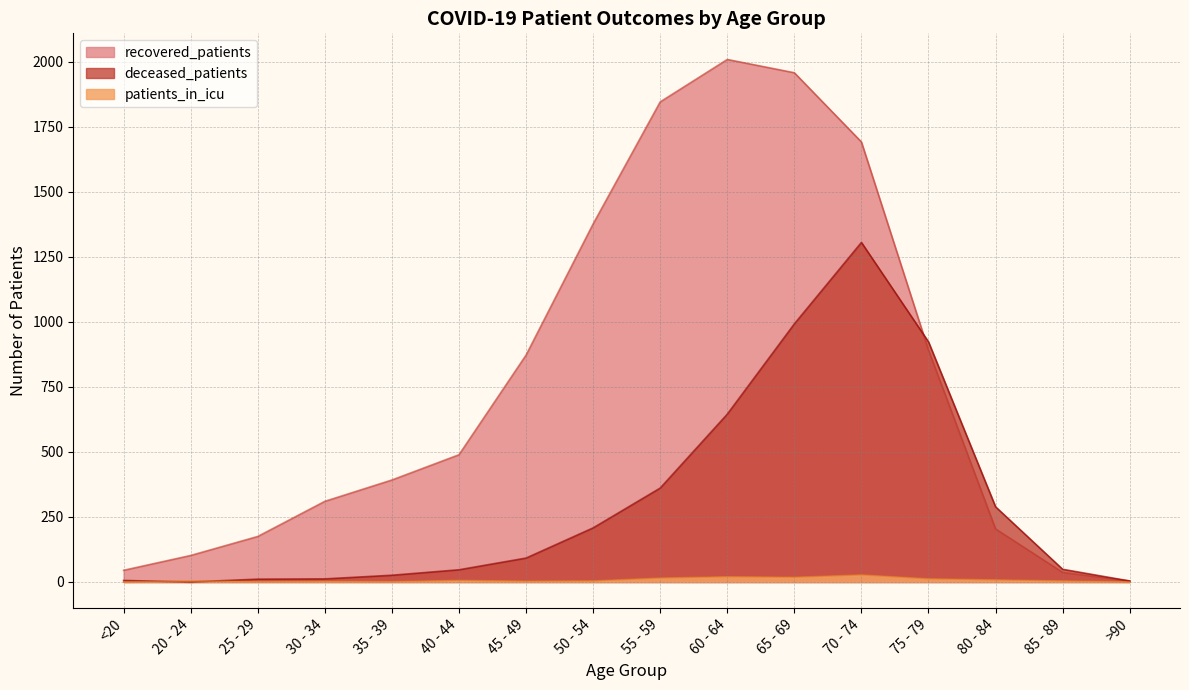

Reading right to left, list all the values displayed in this chart.

recovered_patients: >90=4	85 - 89=37	80 - 84=204	75 - 79=891	70 - 74=1691	65 - 69=1957	60 - 64=2008	55 - 59=1845	50 - 54=1376	45 - 49=872	40 - 44=489	35 - 39=392	30 - 34=310	25 - 29=175	20 - 24=102	<20=45
deceased_patients: >90=4	85 - 89=49	80 - 84=289	75 - 79=923	70 - 74=1305	65 - 69=992	60 - 64=645	55 - 59=361	50 - 54=208	45 - 49=92	40 - 44=47	35 - 39=26	30 - 34=12	25 - 29=11	20 - 24=0	<20=6
patients_in_icu: >90=0	85 - 89=4	80 - 84=8	75 - 79=12	70 - 74=27	65 - 69=18	60 - 64=20	55 - 59=15	50 - 54=4	45 - 49=3	40 - 44=6	35 - 39=1	30 - 34=2	25 - 29=1	20 - 24=4	<20=0